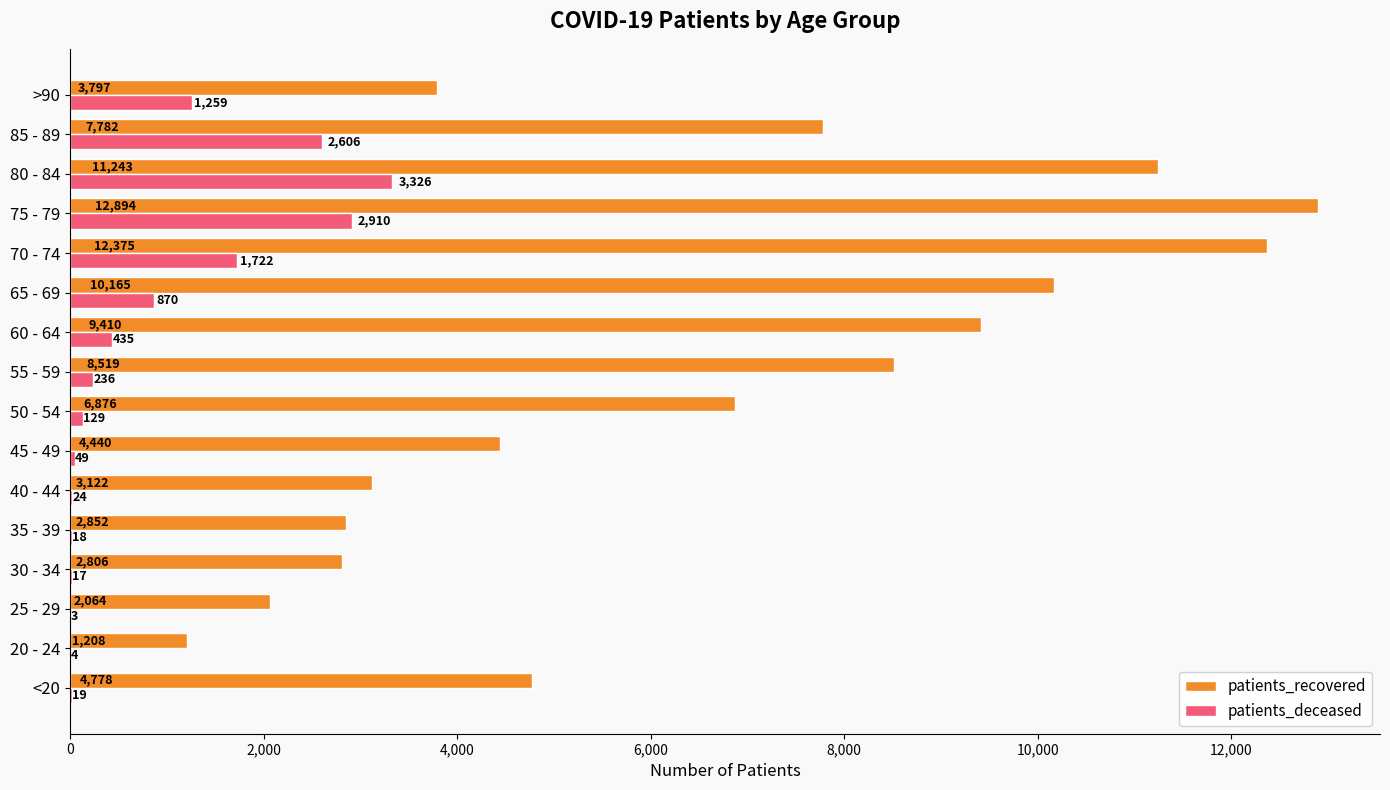

What are all the series names shown in the legend?

patients_recovered, patients_deceased